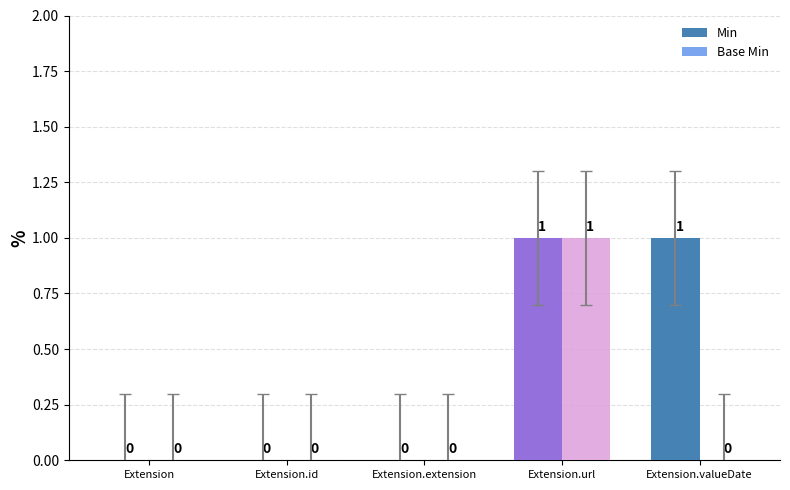

What is the difference between the Base Min values at Extension.id and Extension.url?

1